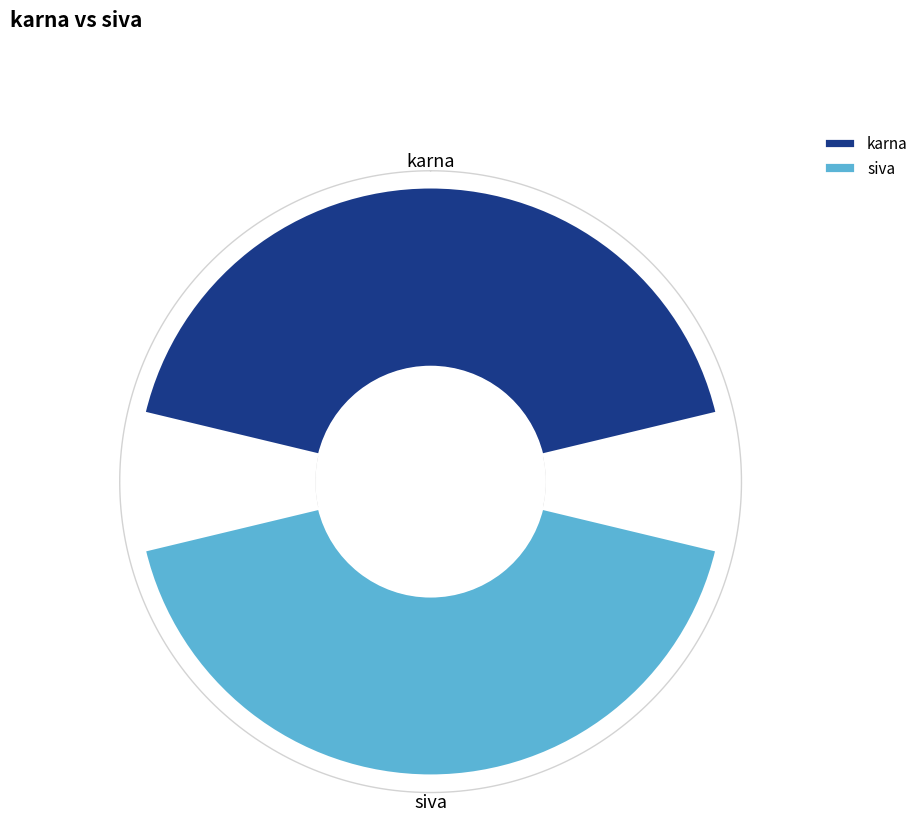

To the nearest percent, what is the average slice percentage?

50%